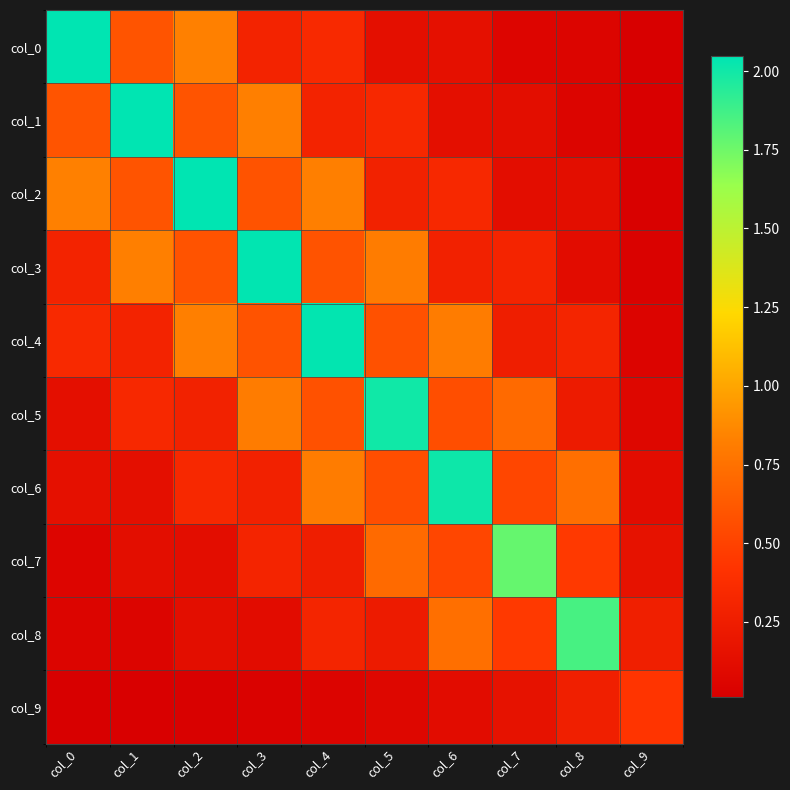

How many data points does each series have?

10